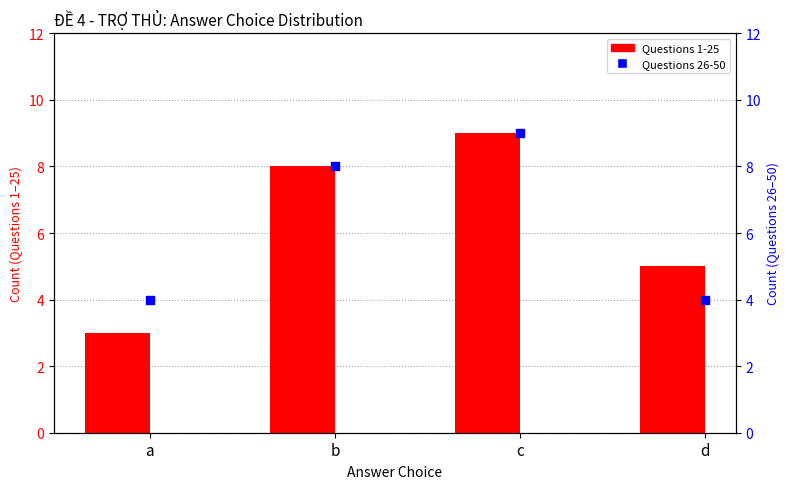

Which series contains the highest Y value?

Questions 1-25